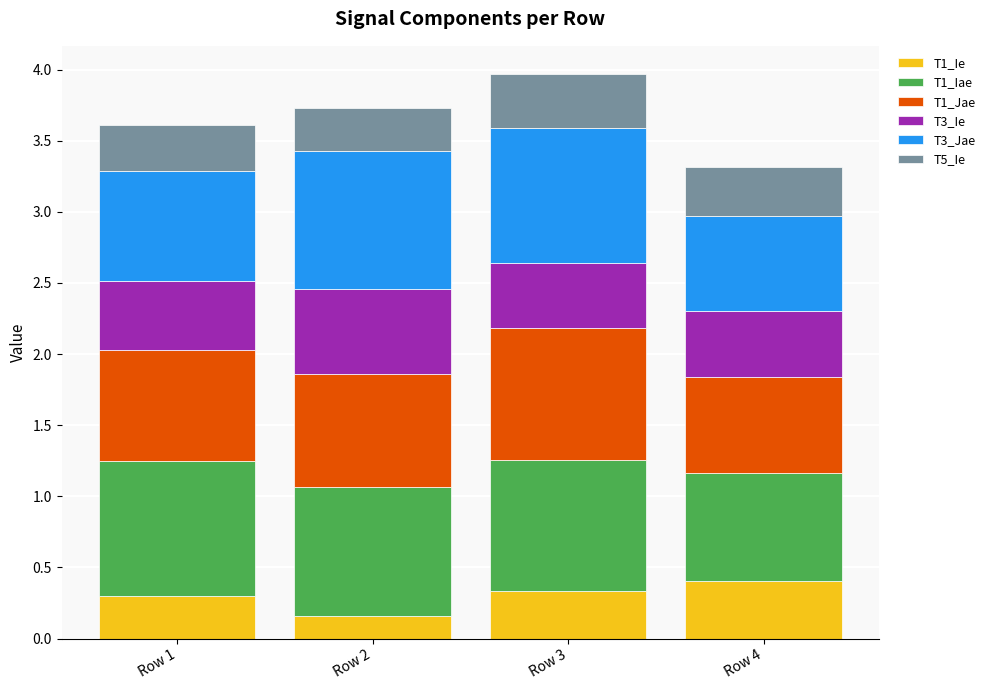

The value of T1_Ie at Row 4 is 0.4. True or false?

True